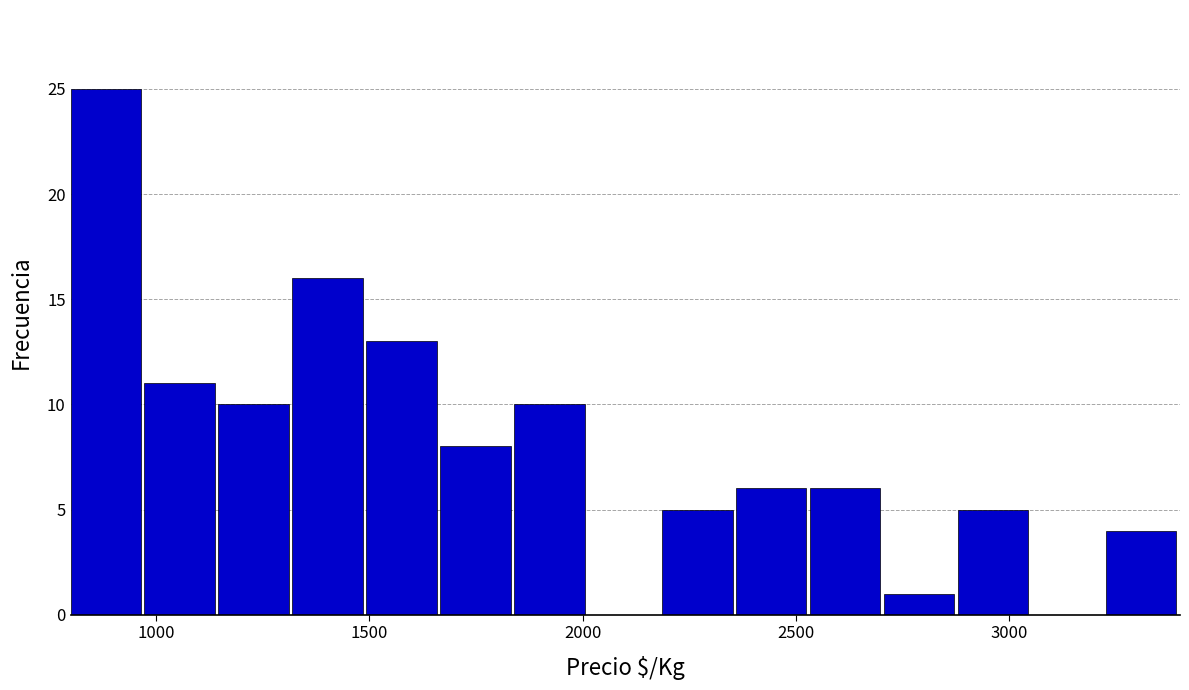

Read against the x-axis, roughly where is the centre of the tallest bar?

900